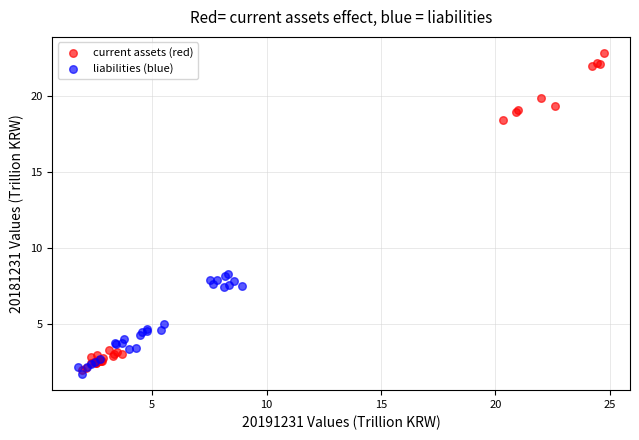

Which series contains the lowest Y value?

liabilities (blue)